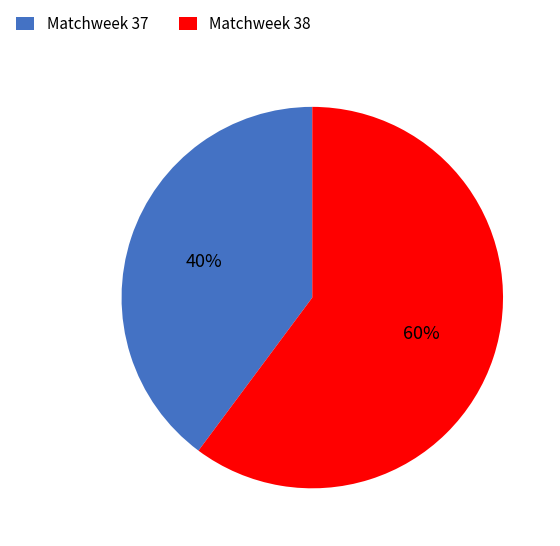

Do Matchweek 38 and Matchweek 37 together represent more than half of the pie?

Yes